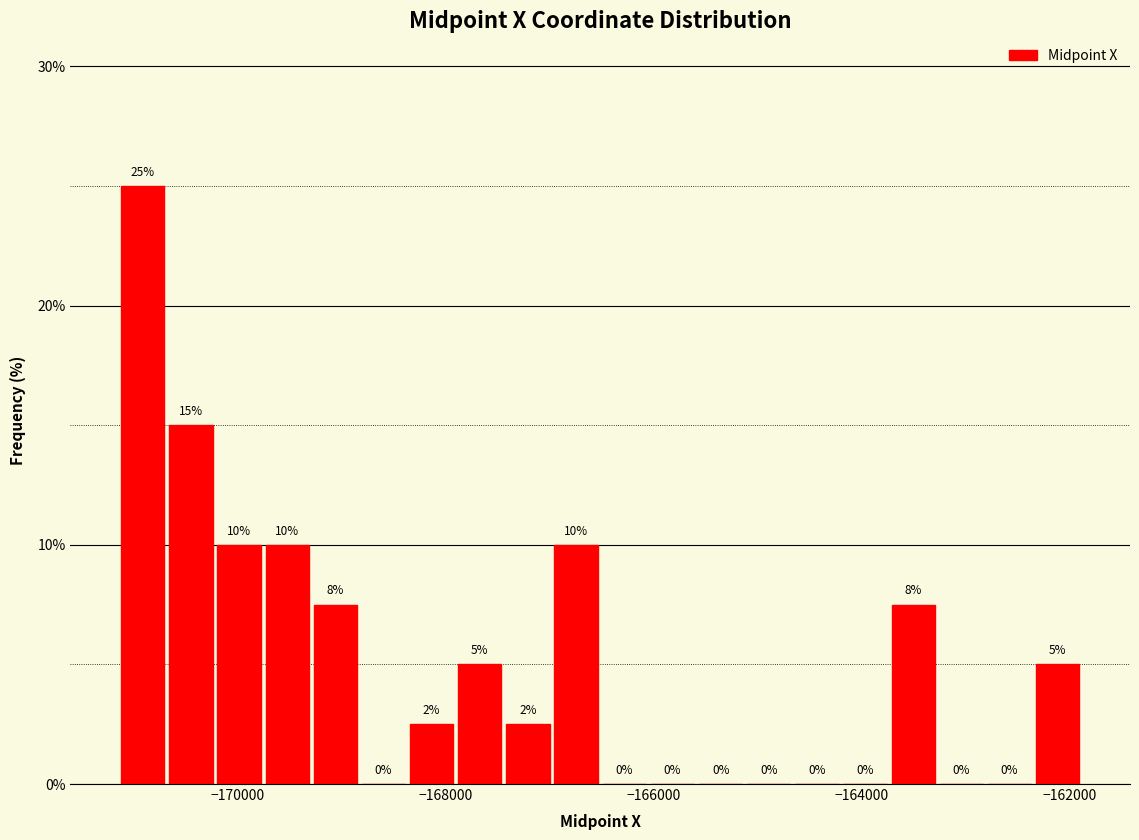

Around what value on the x-axis is the tallest bar? Give the approximate position of its centre, as read against the axis.

-171000